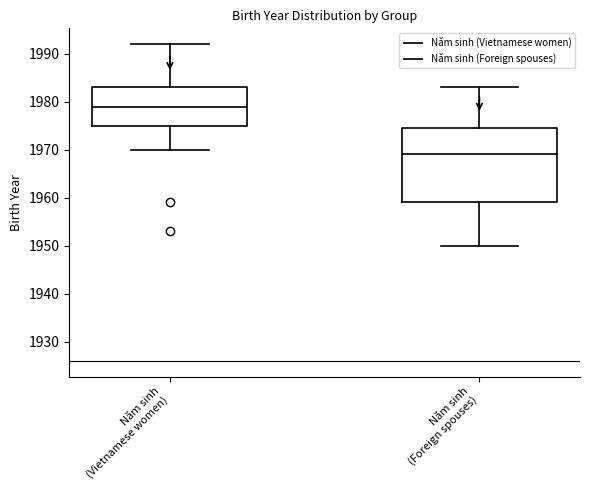

Which box's median line is the highest?

Năm sinh (Vietnamese women)